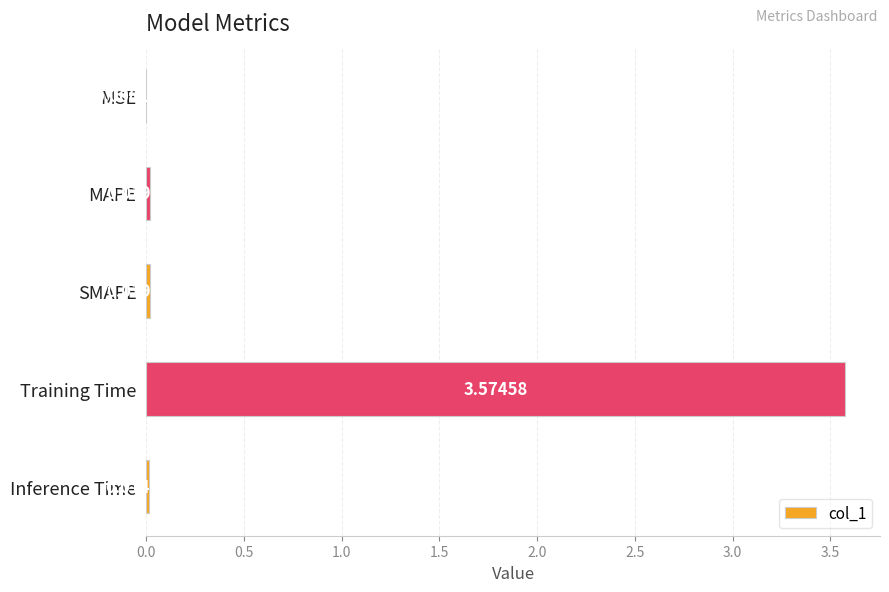

Are the bars horizontal?

Yes